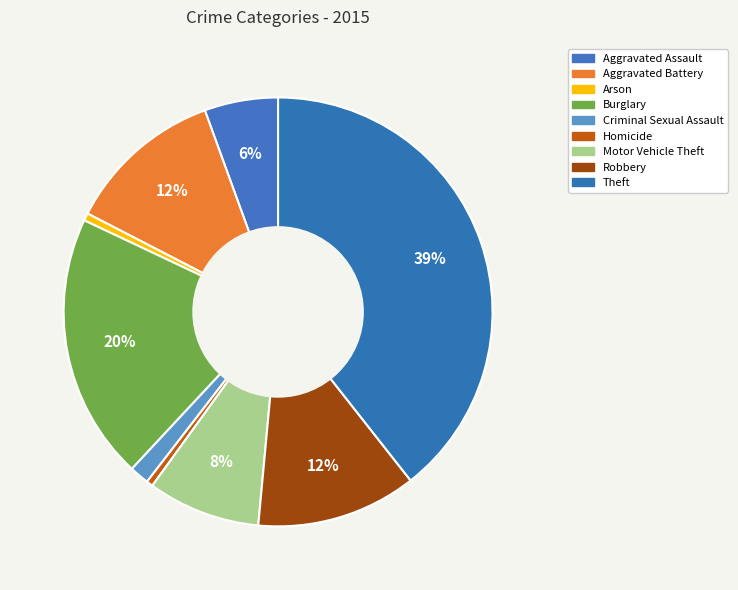

Which slice is the largest?

Theft